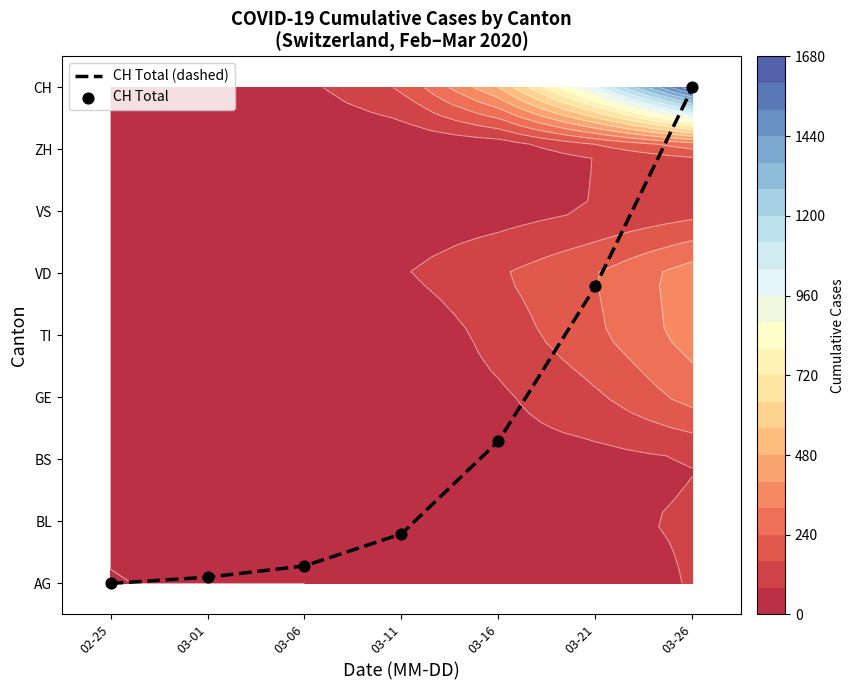

What is the difference between the second highest and second lowest values in the CH Total series?

4.7